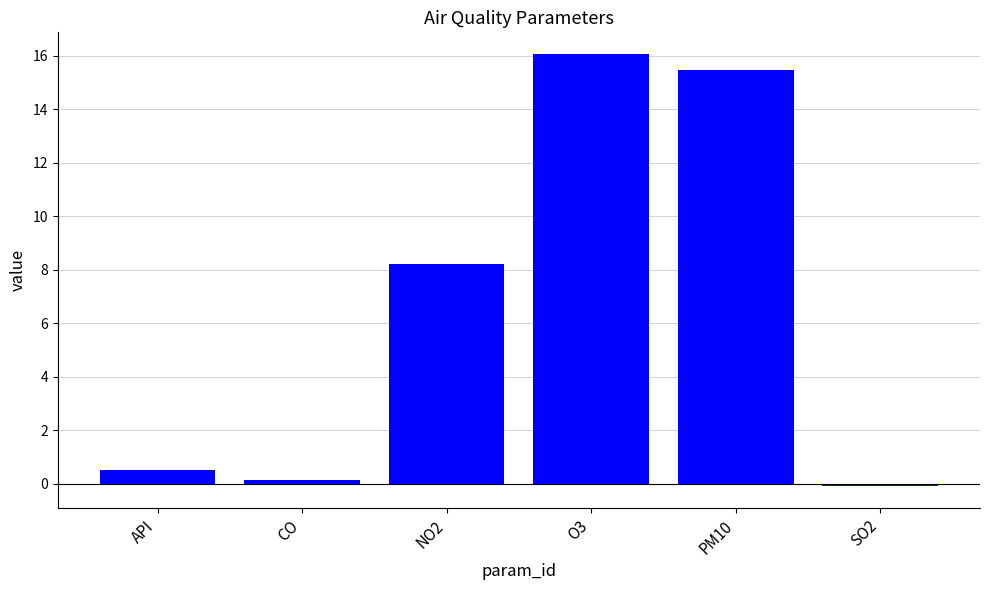

Count the number of categories in the chart.

6